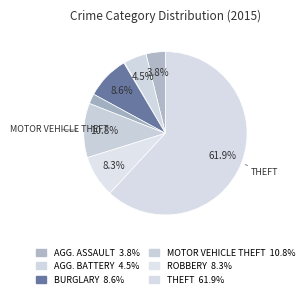

How many slices are in this pie chart?

8